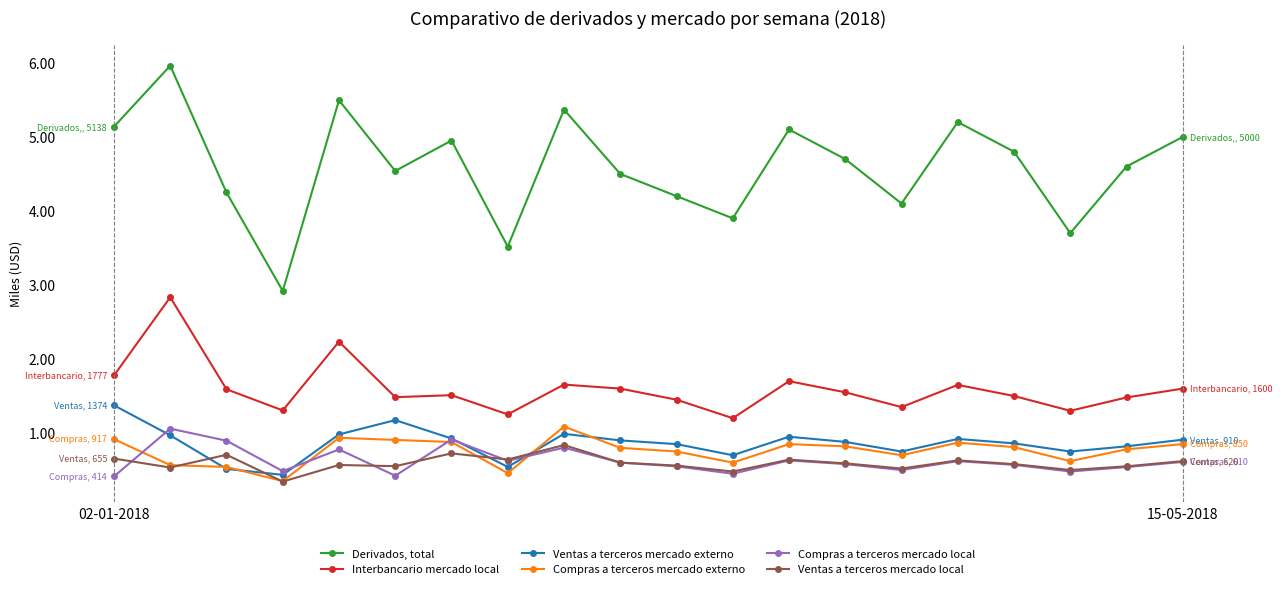

Does the chart have visible grid lines?

No